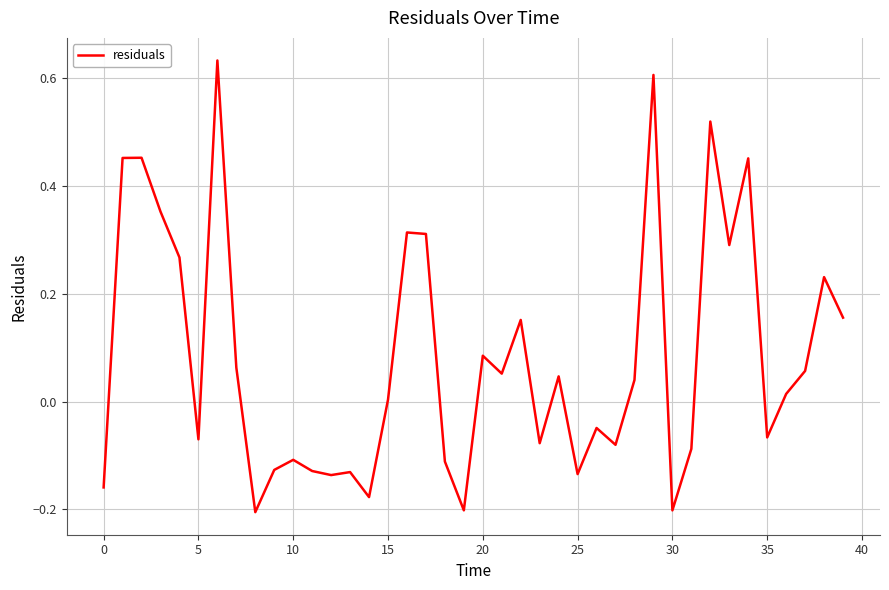

What is the difference between the maximum and minimum values?

0.8